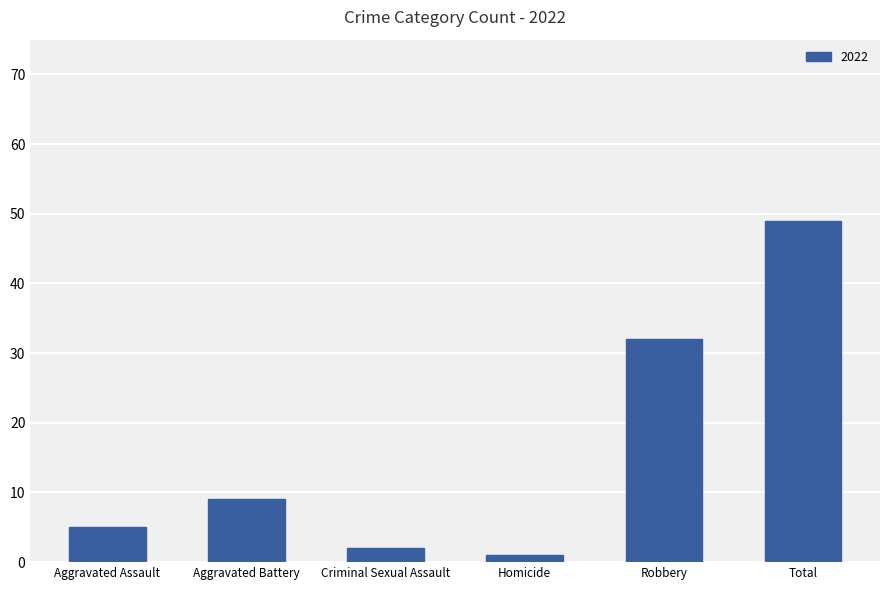

Reading left to right, what are all the values shown in this chart?

5	9	2	1	32	49